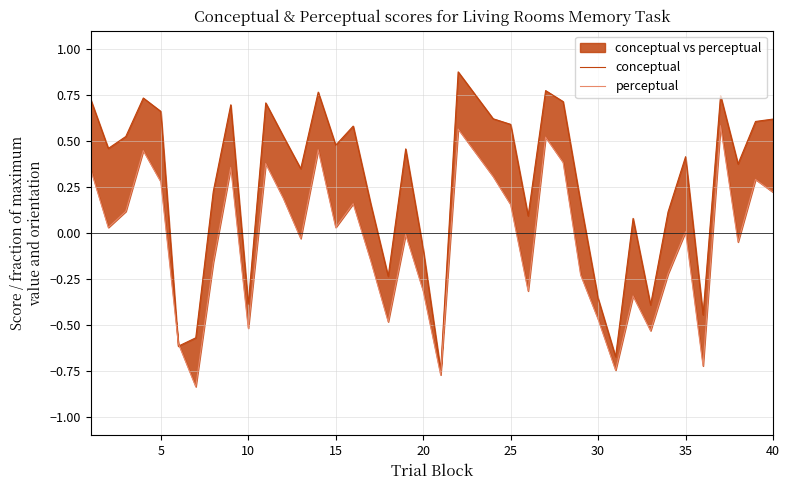

Which series ends up on top after the final intersection of perceptual and conceptual?

conceptual